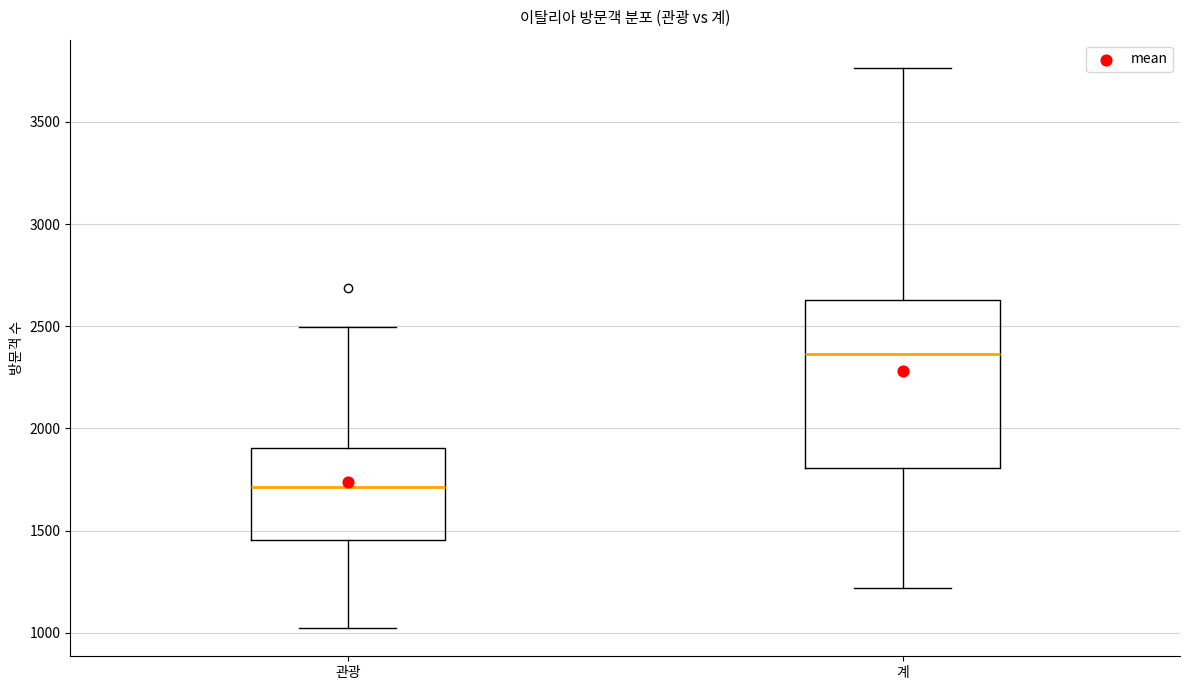

Reading left to right, transcribe this box plot: for each box, give where its median line is, the range the box spans, and where its two whiskers end, as read against the y-axis. The values are not printed on the chart, so give them approximately, as read against the axis.

관광: median 1700, box 1450 to 1900, whiskers 1000 to 2500
계: median 2350, box 1800 to 2650, whiskers 1200 to 3750